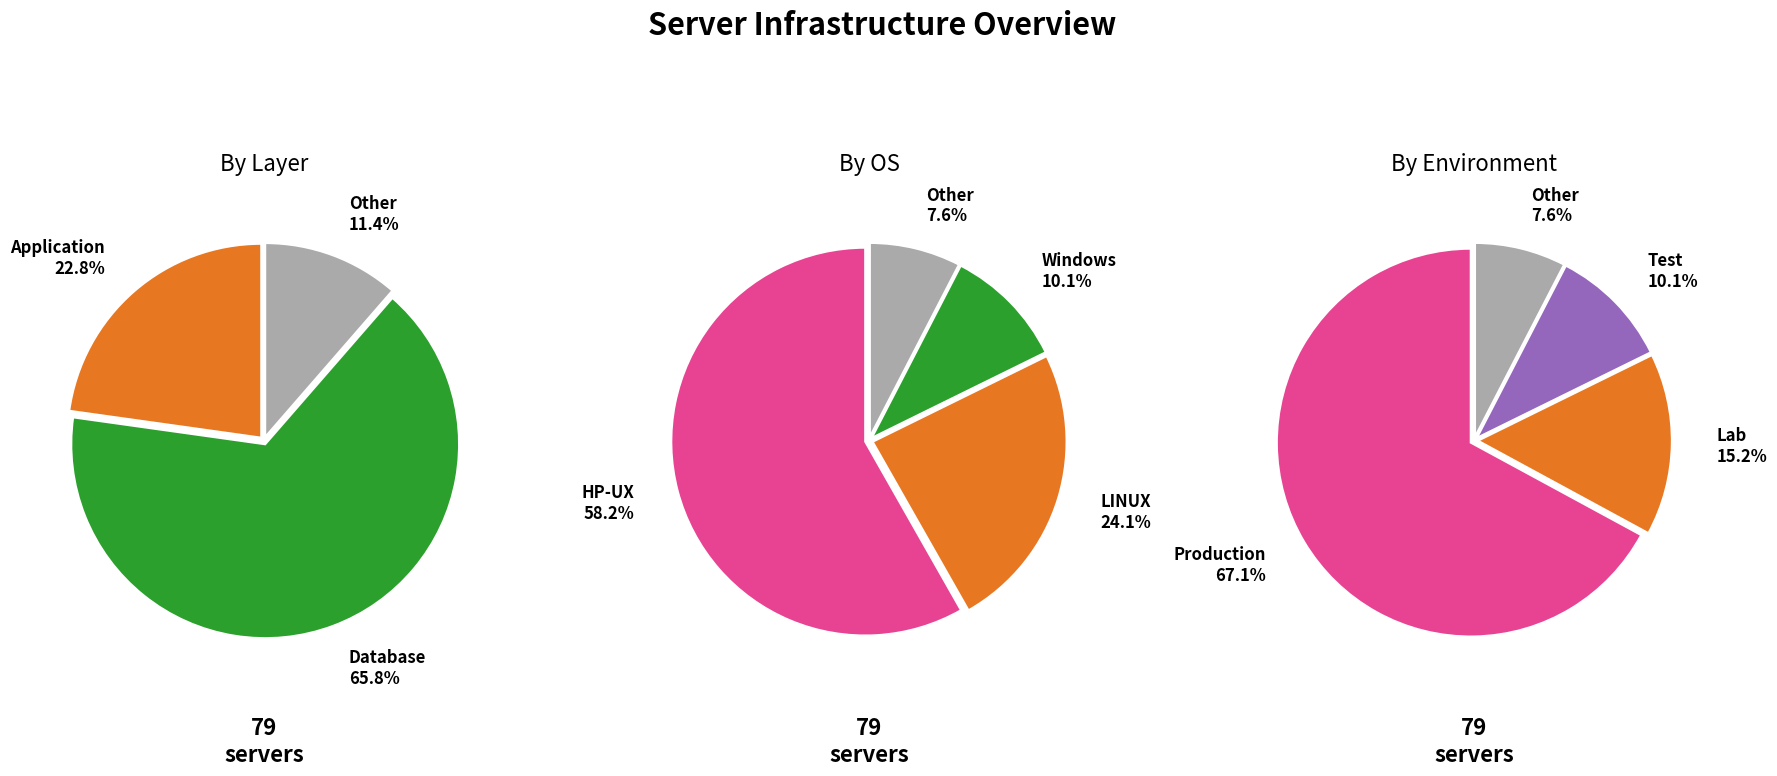

Does any single category account for the majority?

Yes